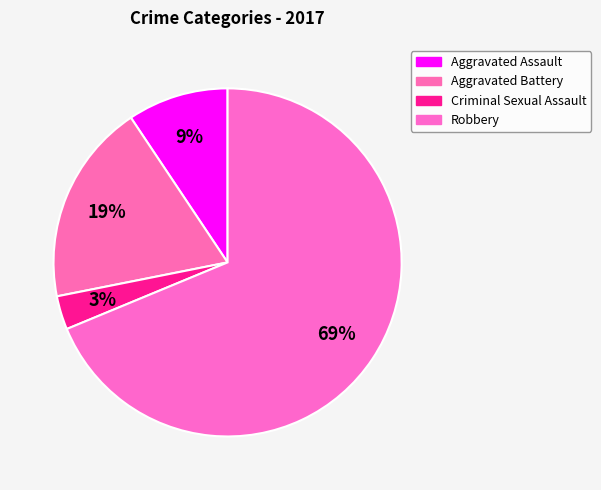

Count the number of slices in the pie.

4